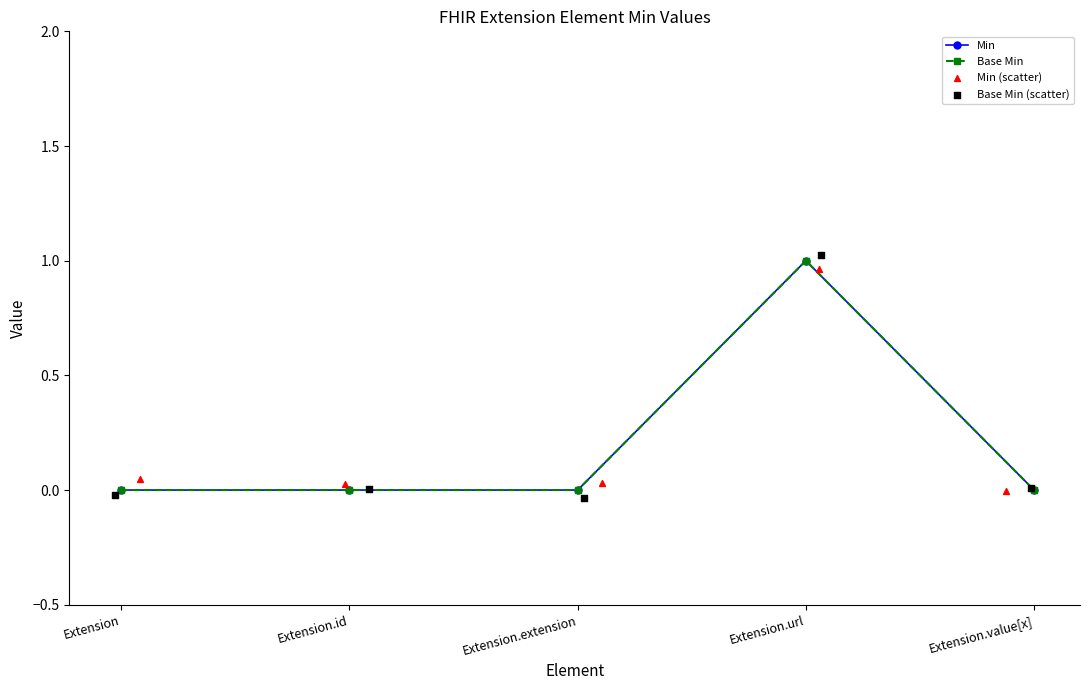

Which series has the largest total across all categories?

Min (scatter)